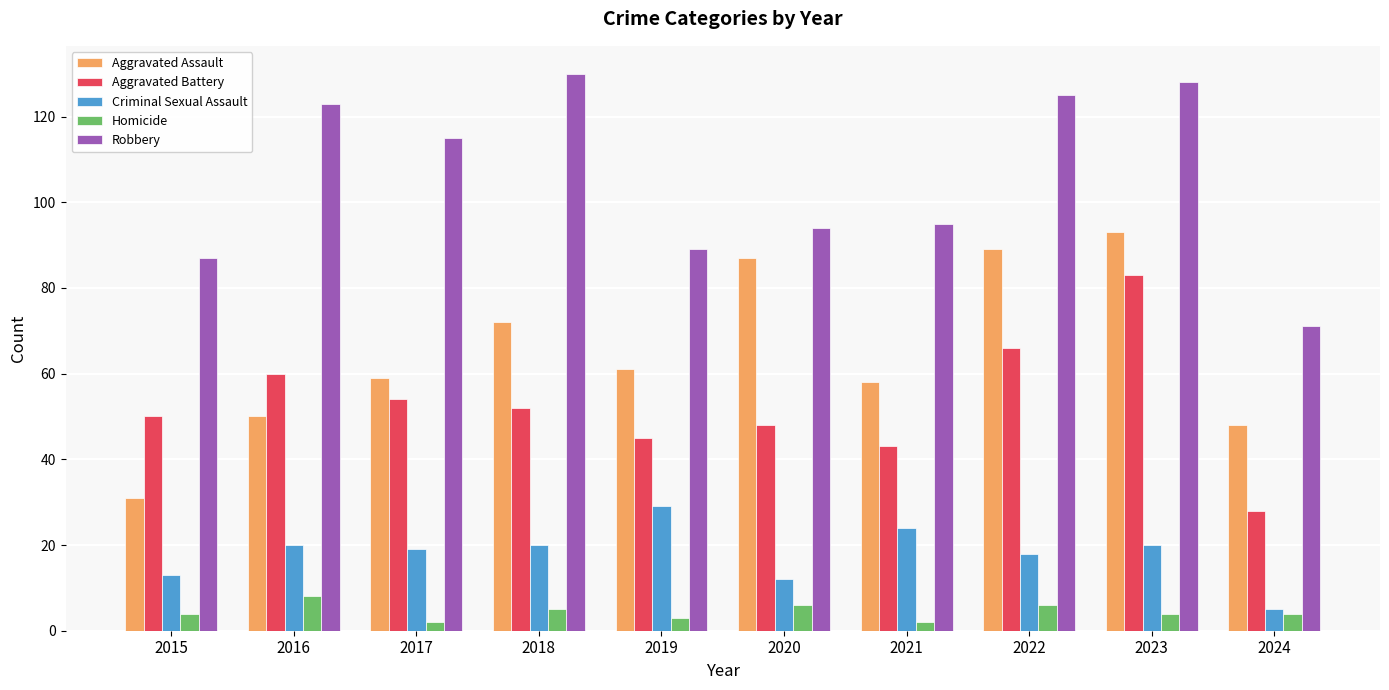

Does the chart contain stacked bars?

No